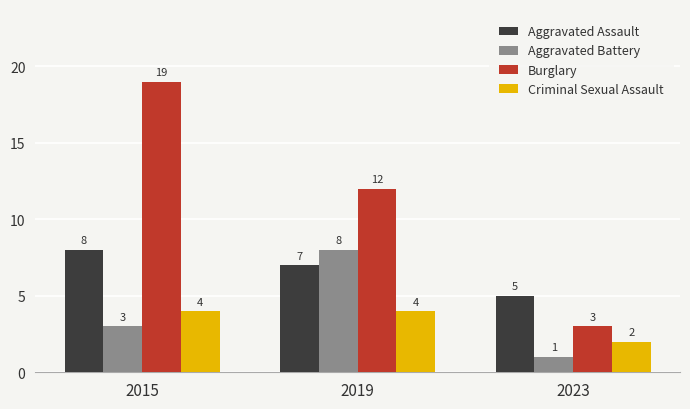

At 2015, list the series in order from largest to smallest.

Burglary, Aggravated Assault, Criminal Sexual Assault, Aggravated Battery